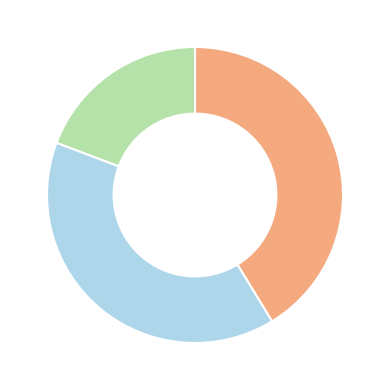

Does any single category account for the majority?

No